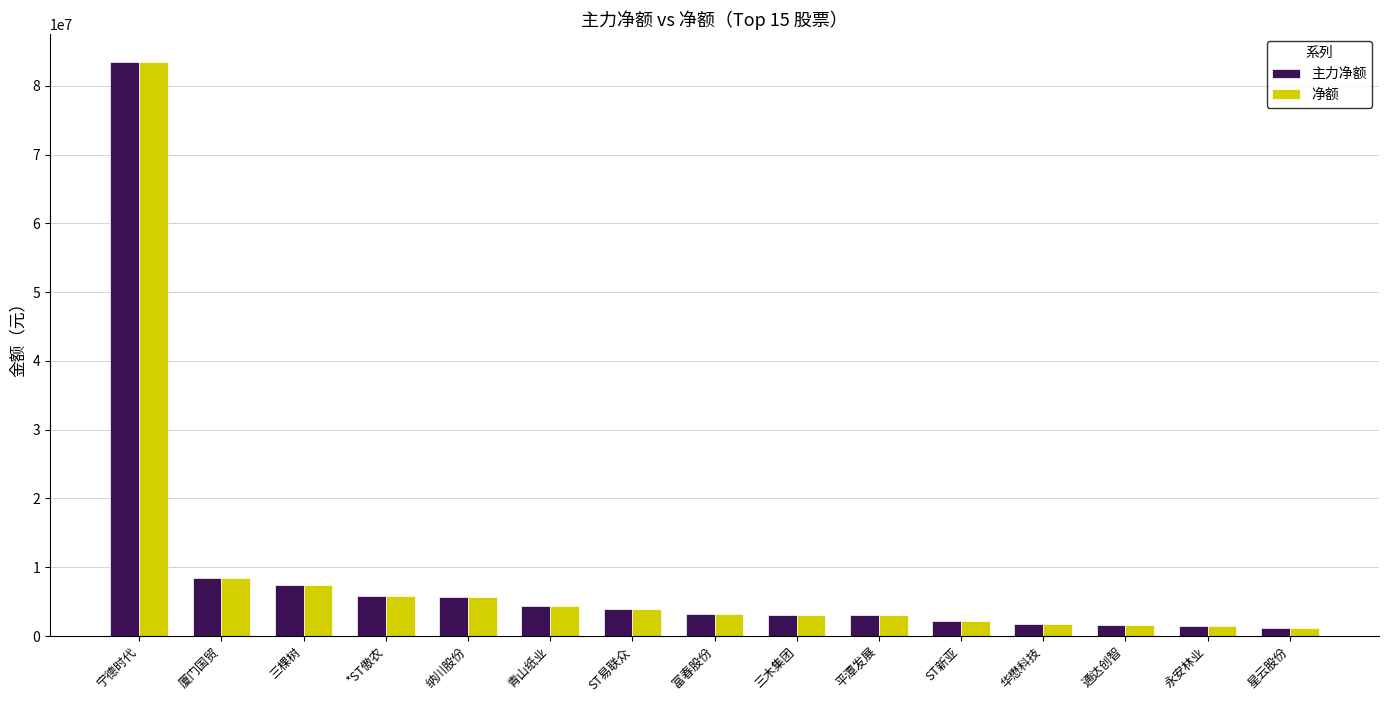

The value of 主力净额 at 平潭发展 is 3066908. True or false?

True